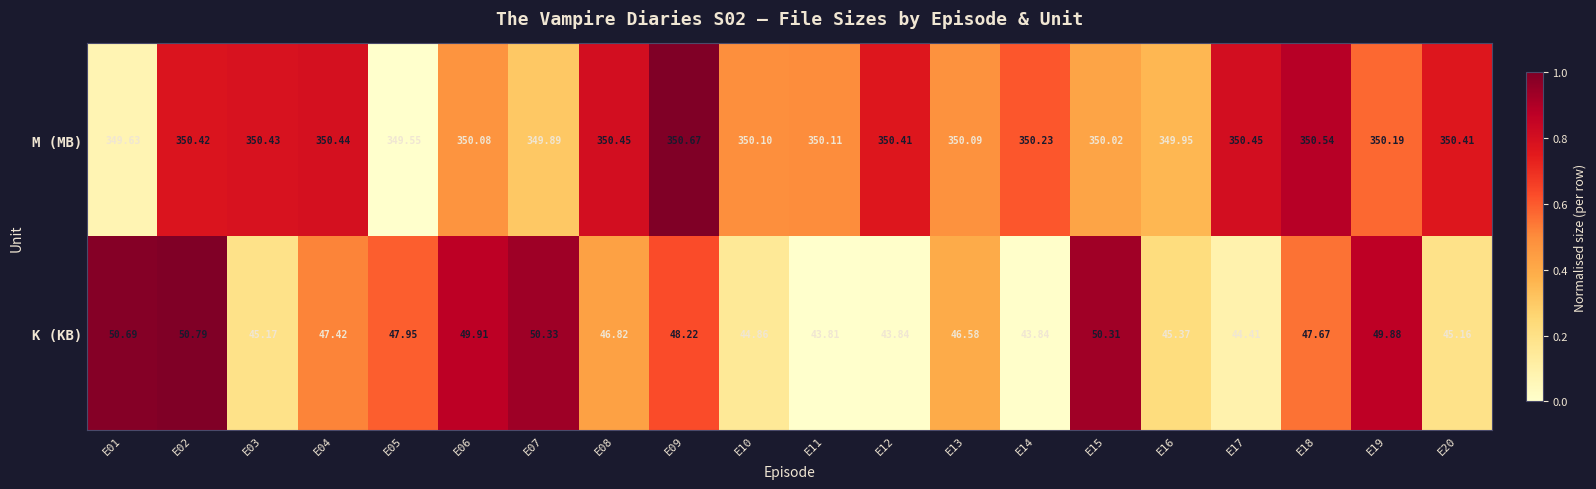

Which series changed the most between E07 and E13?

K (KB)